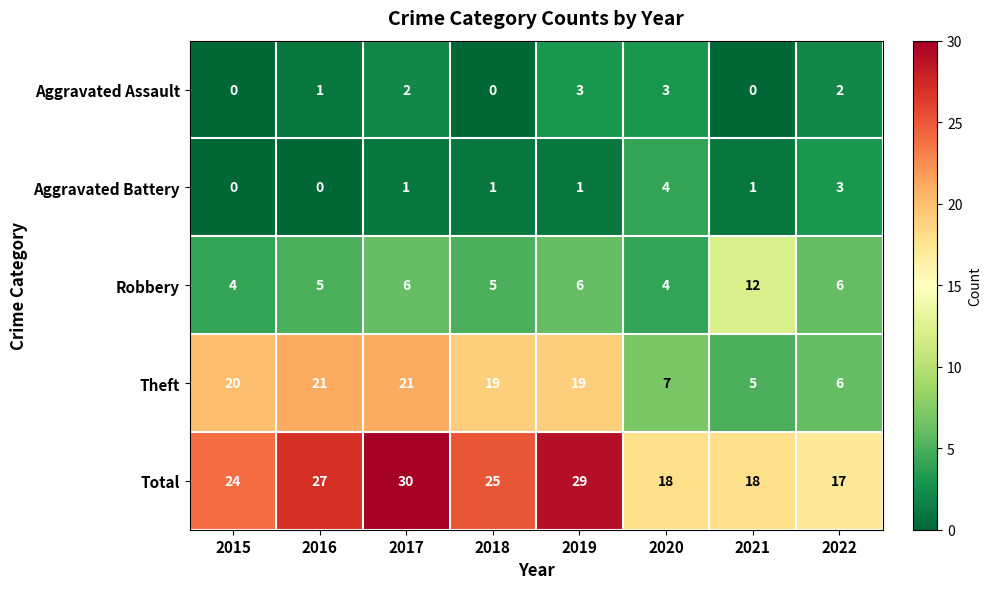

Read the Robbery value at 2018.

5